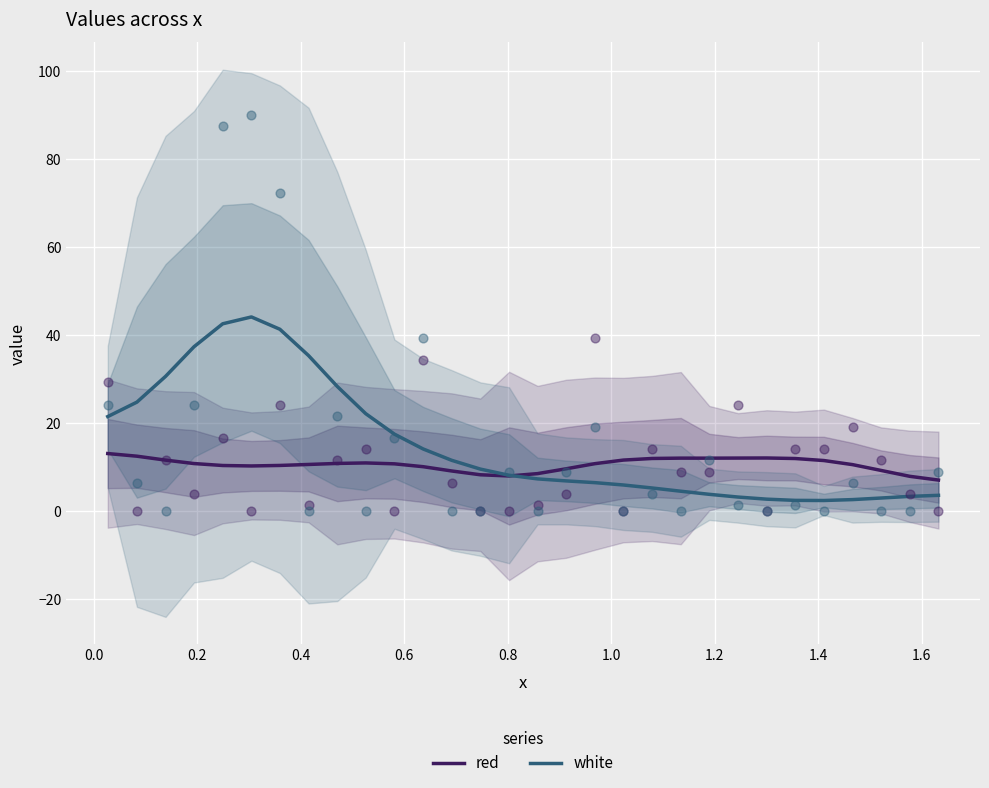

Which series has the largest Y range (max minus min)?

white